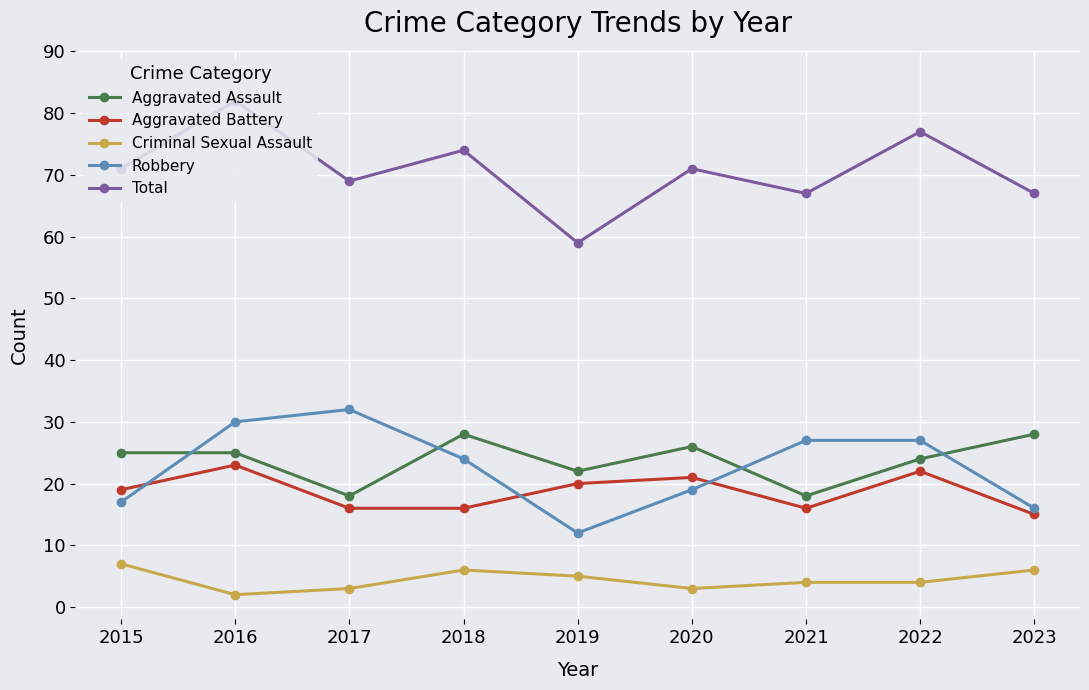

Reading right to left, transcribe all the data shown in this chart.

Aggravated Assault: 28	24	18	26	22	28	18	25	25
Aggravated Battery: 15	22	16	21	20	16	16	23	19
Criminal Sexual Assault: 6	4	4	3	5	6	3	2	7
Robbery: 16	27	27	19	12	24	32	30	17
Total: 67	77	67	71	59	74	69	82	71